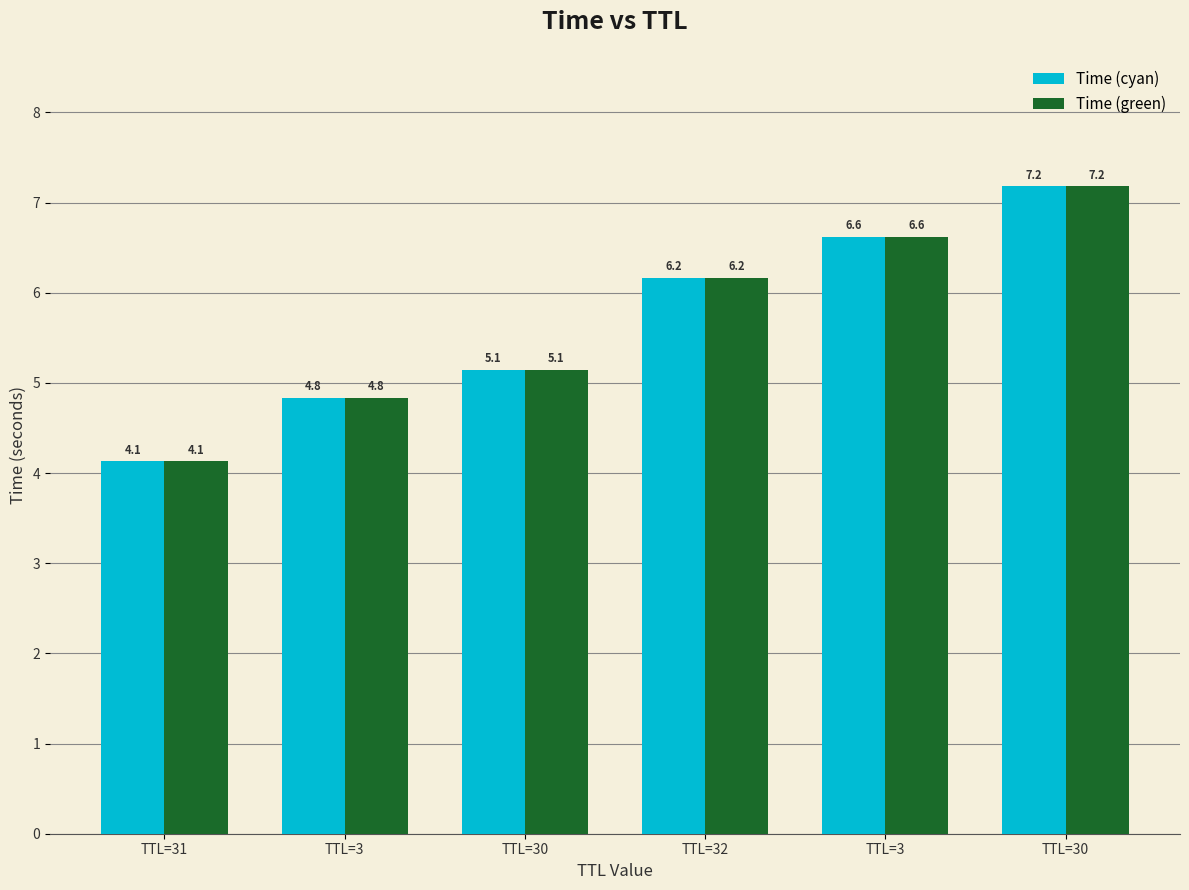

What is the maximum value for Time (cyan)?

7.2